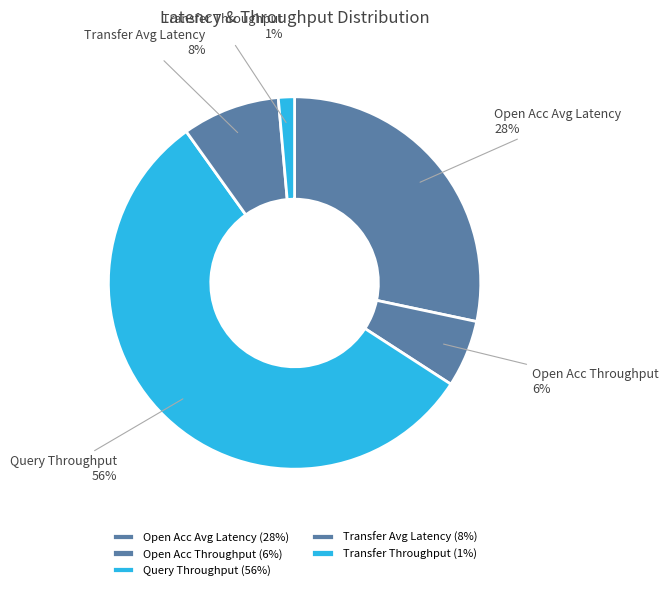

What is the ratio of the value at Open Acc Throughput to the value at Open Acc Avg Latency?

0.2